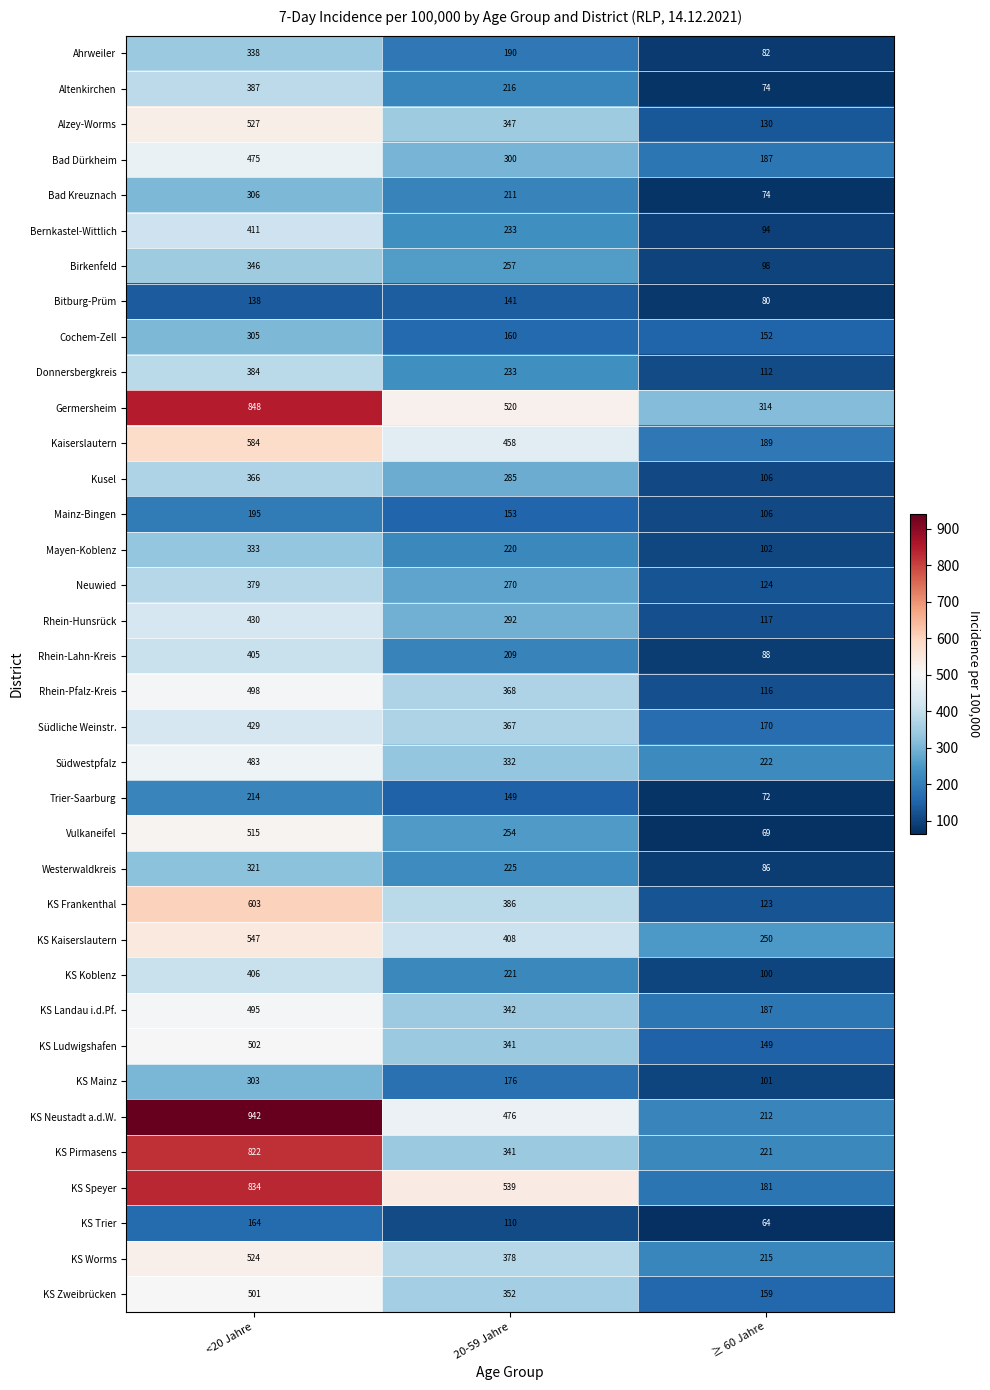

Rank the series by their maximum value, from lowest to highest.

Bitburg-Prüm, KS Trier, Mainz-Bingen, Trier-Saarburg, KS Mainz, Cochem-Zell, Bad Kreuznach, Westerwaldkreis, Mayen-Koblenz, Ahrweiler, Birkenfeld, Kusel, Neuwied, Donnersbergkreis, Altenkirchen, Rhein-Lahn-Kreis, KS Koblenz, Bernkastel-Wittlich, Südliche Weinstr., Rhein-Hunsrück, Bad Dürkheim, Südwestpfalz, KS Landau i.d.Pf., Rhein-Pfalz-Kreis, KS Zweibrücken, KS Ludwigshafen, Vulkaneifel, KS Worms, Alzey-Worms, KS Kaiserslautern, Kaiserslautern, KS Frankenthal, KS Pirmasens, KS Speyer, Germersheim, KS Neustadt a.d.W.